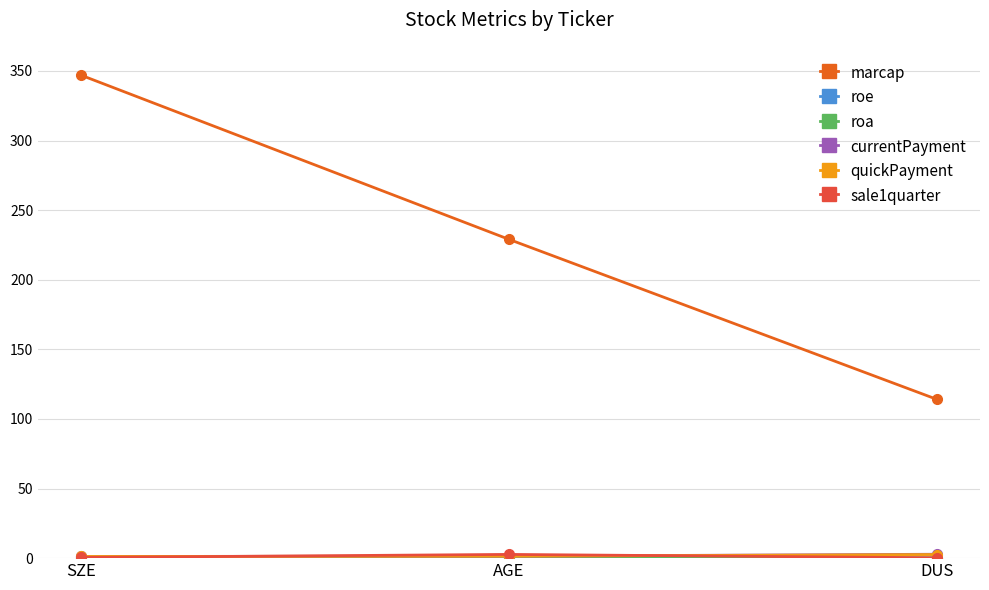

At which category is the sum across all series the highest?

SZE